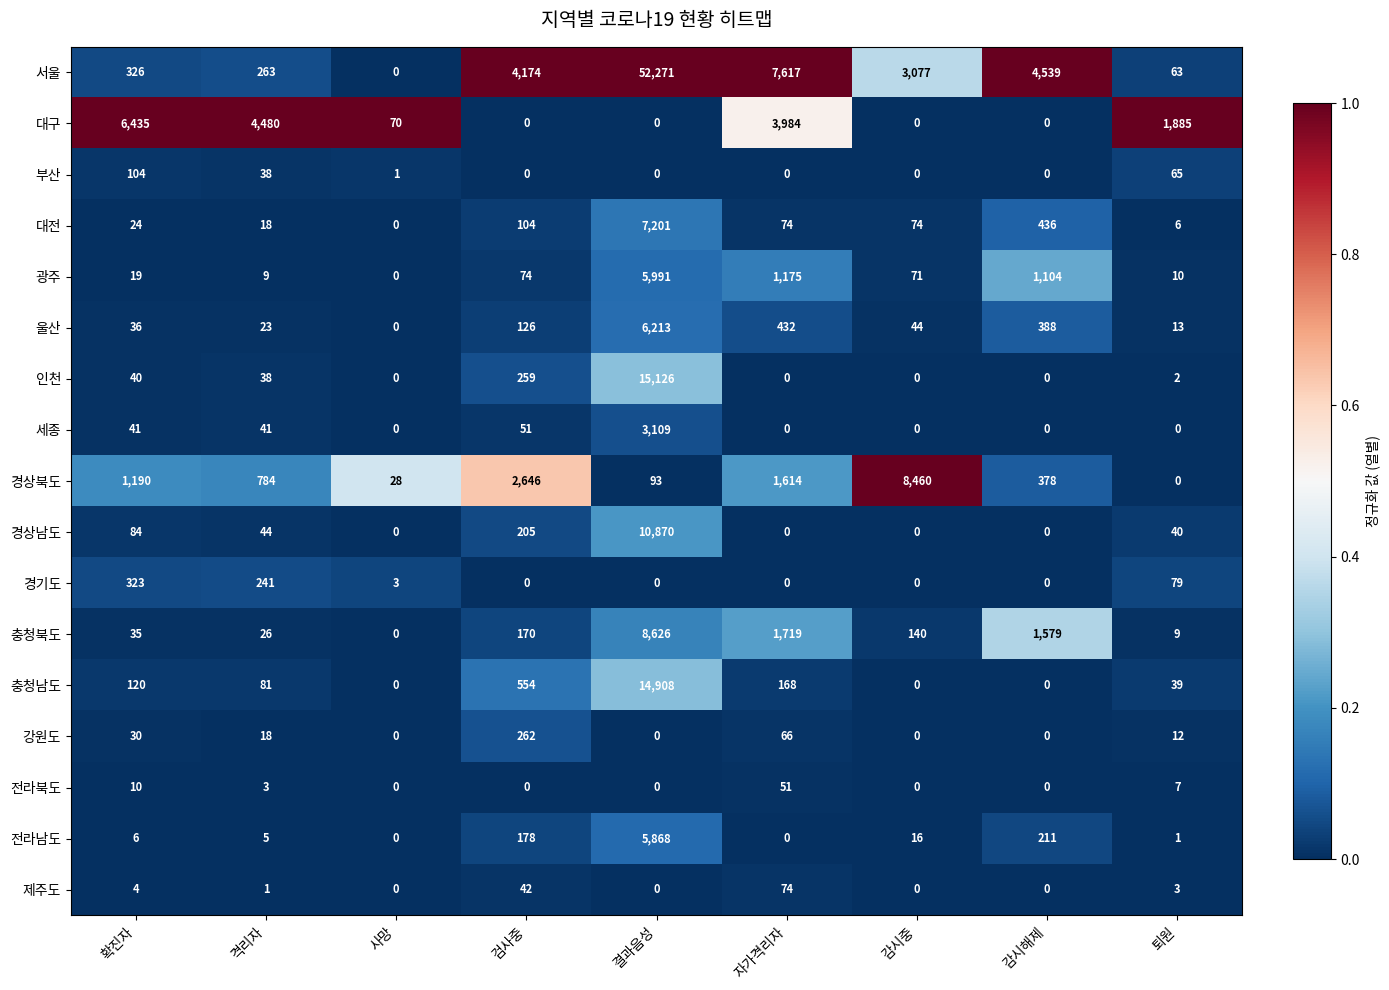

The value of 경기도 at 퇴원 is 104. True or false?

False